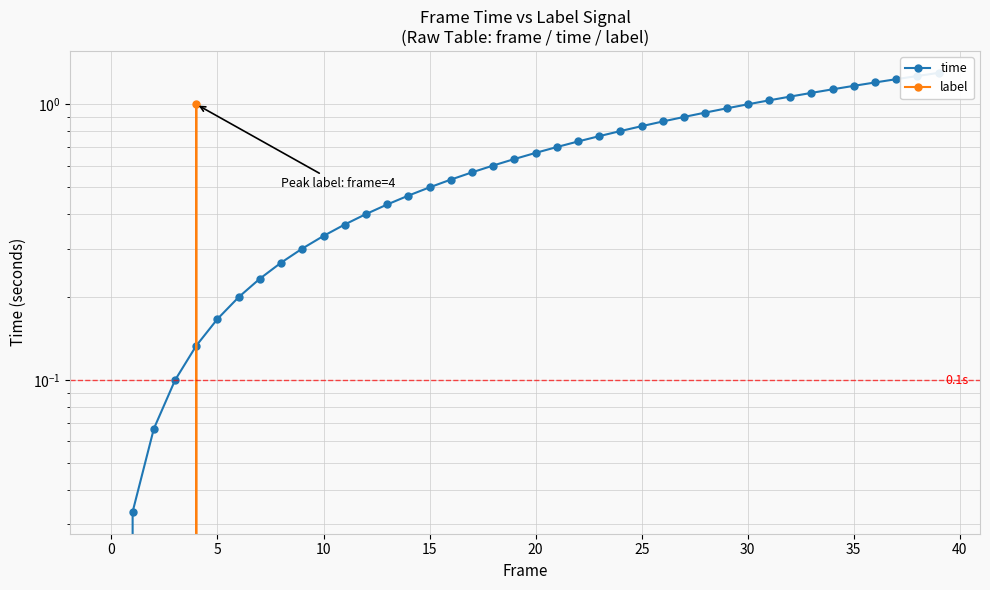

Reading left to right, extract all data points from this chart.

time: 0.0	0.0	0.1	0.1	0.1	0.2	0.2	0.2	0.3	0.3	0.3	0.4	0.4	0.4	0.5	0.5	0.5	0.6	0.6	0.6	0.7	0.7	0.7	0.8	0.8	0.8	0.9	0.9	0.9	1.0	1.0	1.0	1.1	1.1	1.1	1.2	1.2	1.2	1.3	1.3
label: 0.0	0.0	0.0	0.0	1.0	0.0	0.0	0.0	0.0	0.0	0.0	0.0	0.0	0.0	0.0	0.0	0.0	0.0	0.0	0.0	0.0	0.0	0.0	0.0	0.0	0.0	0.0	0.0	0.0	0.0	0.0	0.0	0.0	0.0	0.0	0.0	0.0	0.0	0.0	0.0